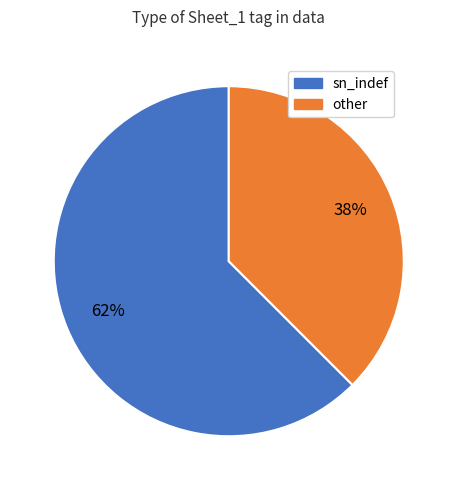

Between other and sn_indef, which is larger?

sn_indef